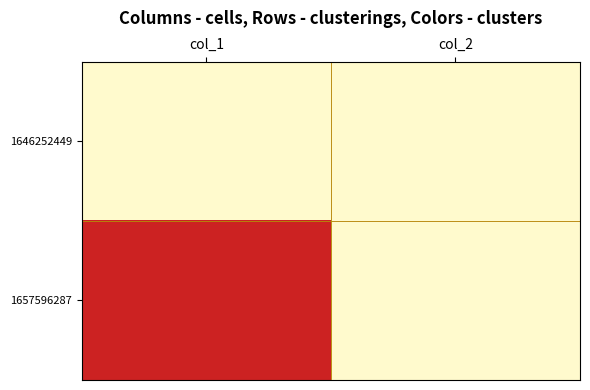

Which series has the largest range (max minus min)?

1657596287